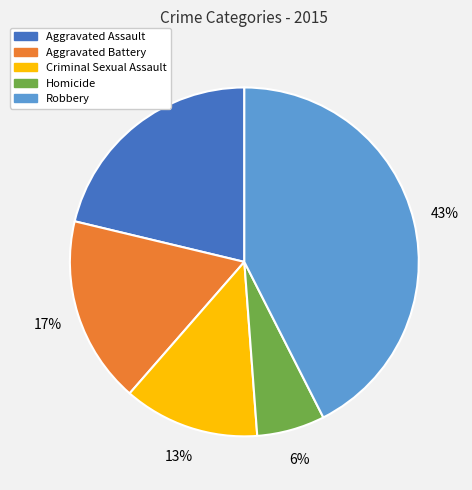

Is it true that Aggravated Assault is 15% of the pie?

False